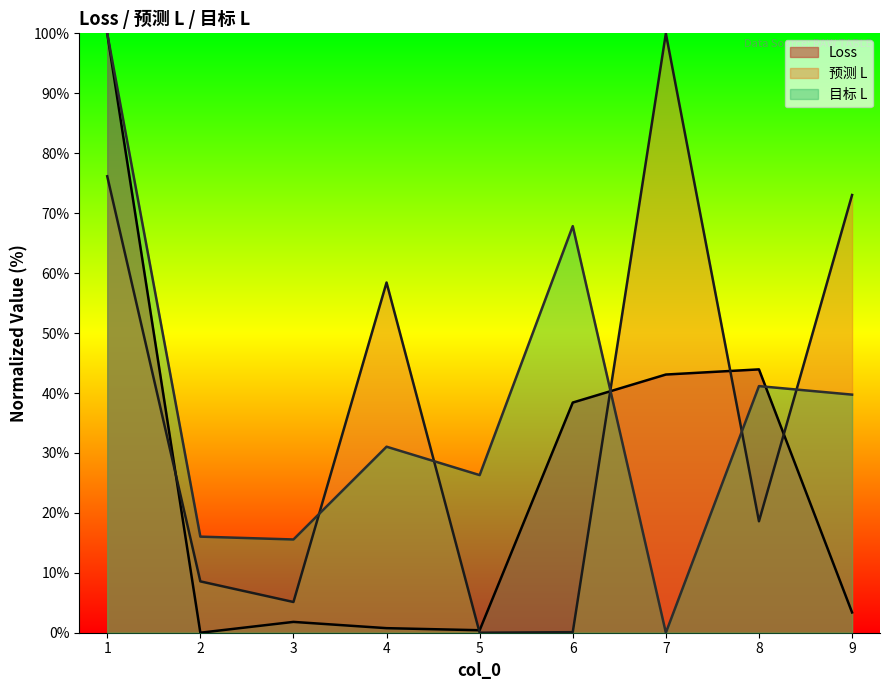

What is the value of the 目标 L point at the 8th from the left?

41.2